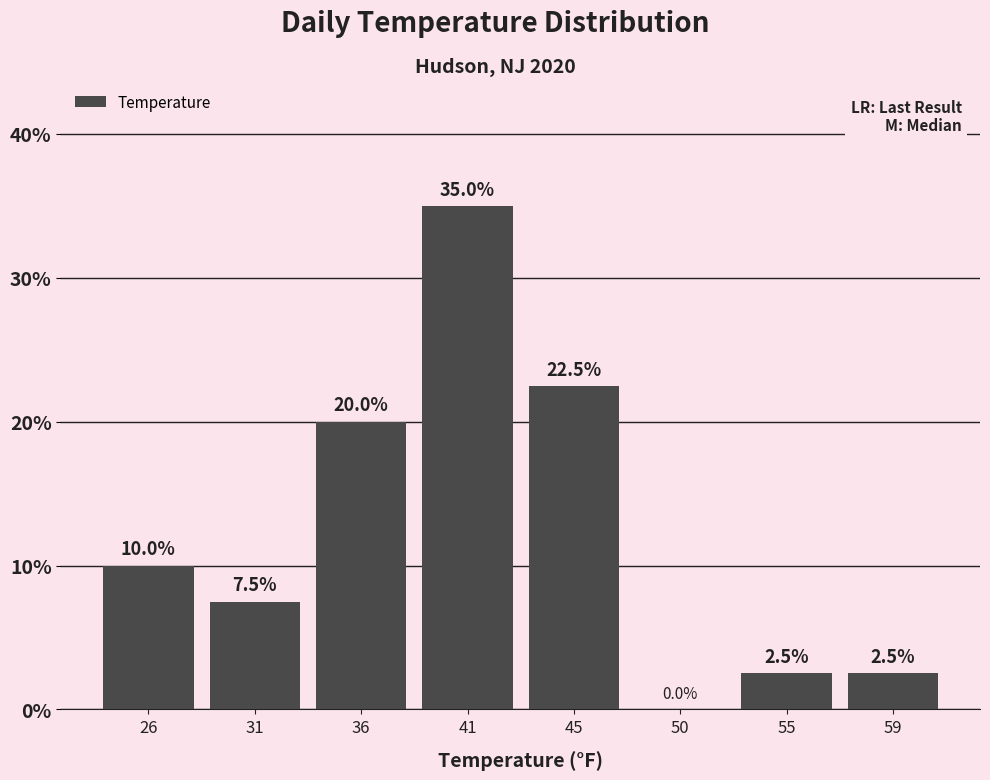

Reading left to right, transcribe all the data shown in this chart.

26=10.0	31=7.5	36=20.0	41=35.0	45=22.5	50=0.0	55=2.5	59=2.5